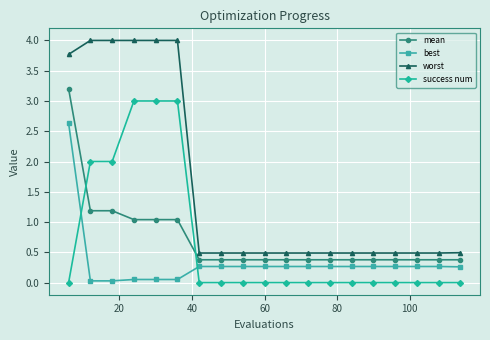

Which series has the largest range (max minus min)?

worst